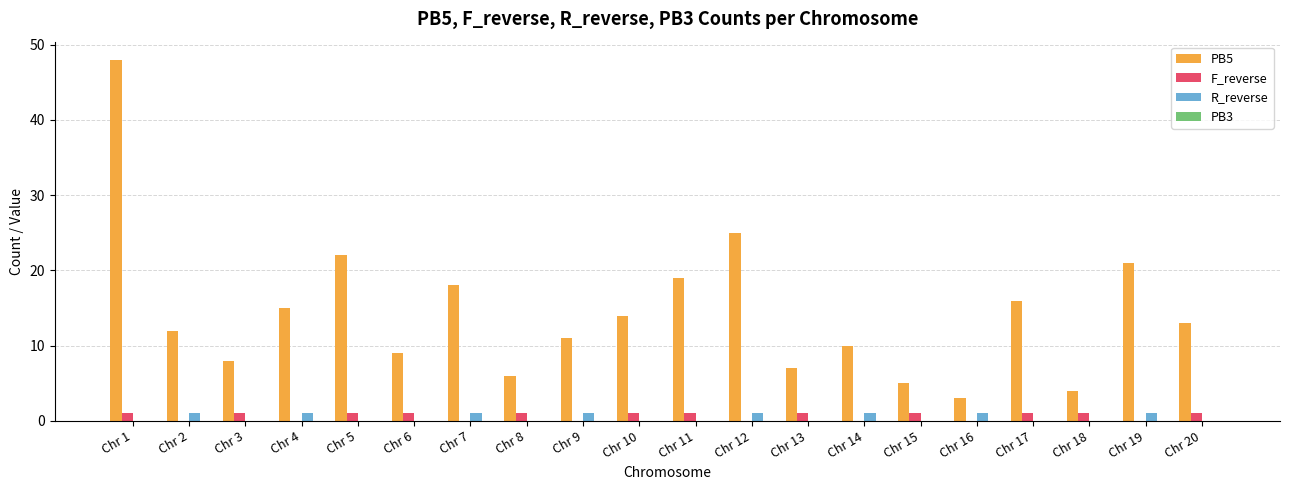

Is the value of PB5 at Chr 3 greater than the value of R_reverse at Chr 15?

Yes